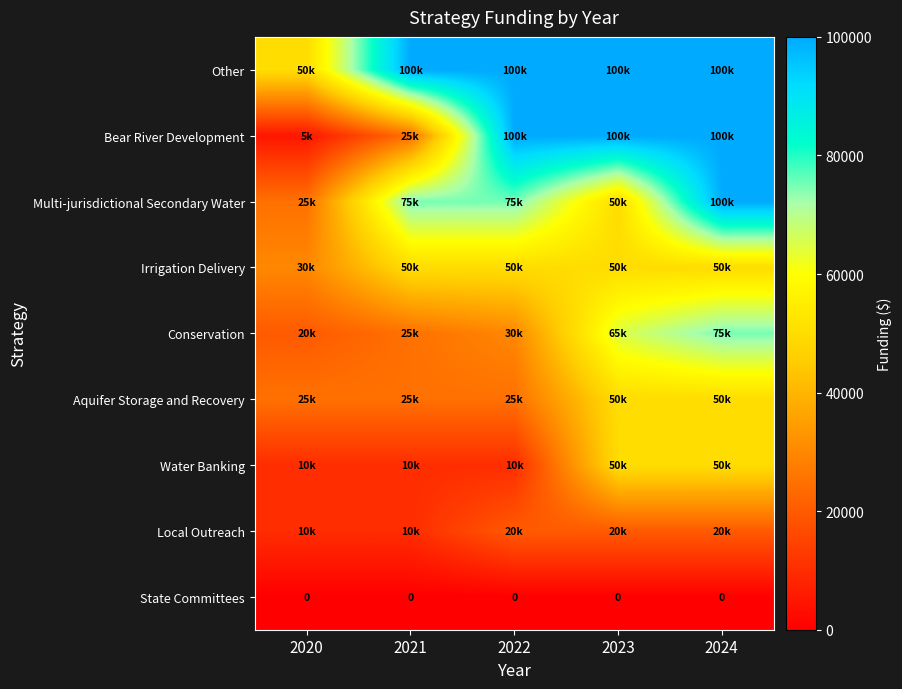

What is the spread (max minus min) of values at 2020?

50000